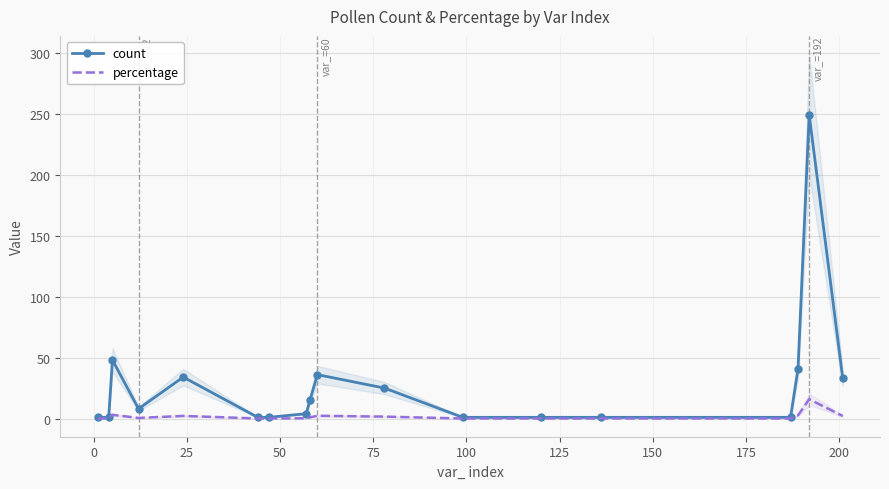

Is the value of percentage at 25 greater than the value of count at 125?

Yes